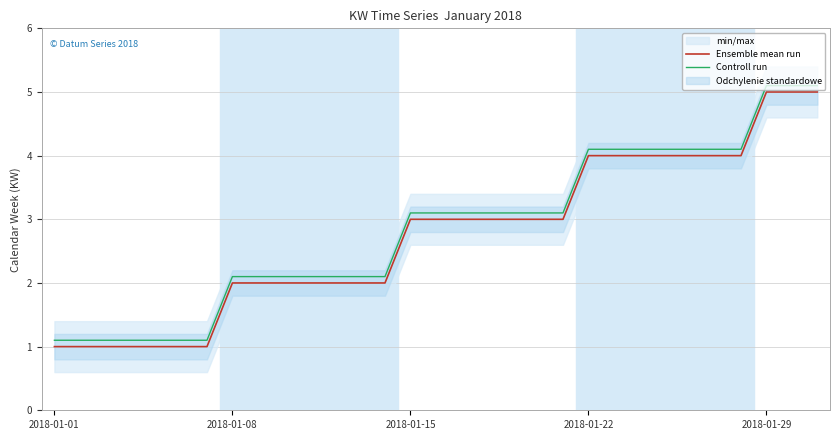

True or false: Controll run and Ensemble mean run intersect in this chart.

False